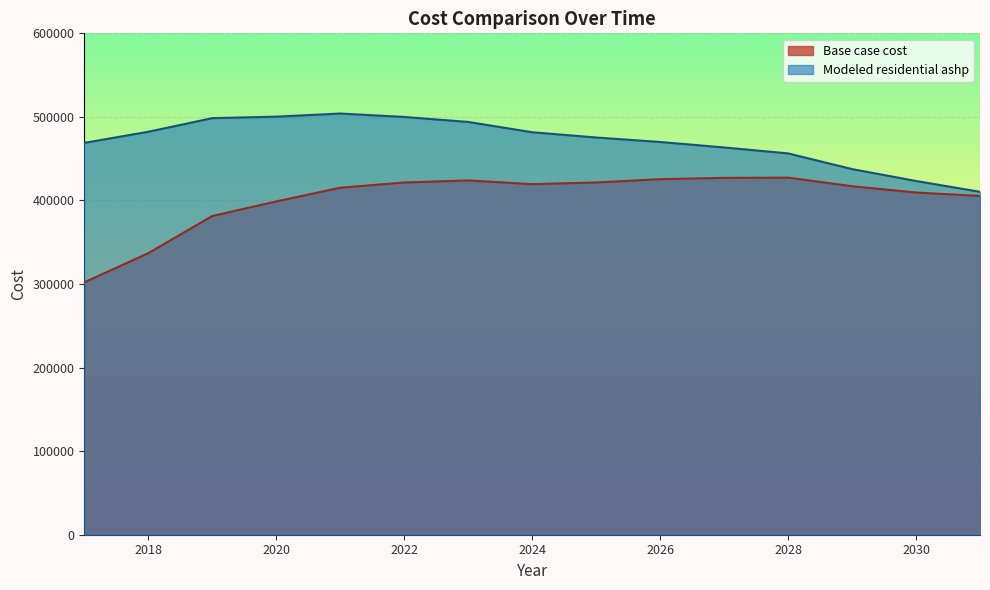

Which series changed the most between 2026 and 2031?

Modeled residential ashp